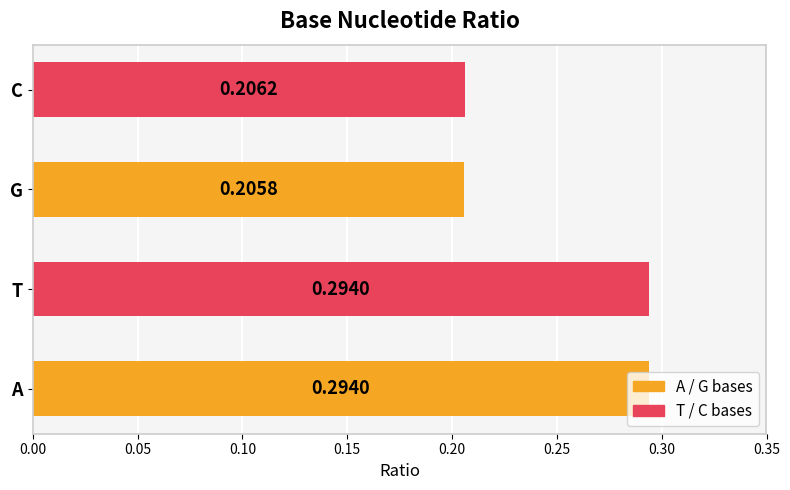

At which label is the value closest to 0?

G